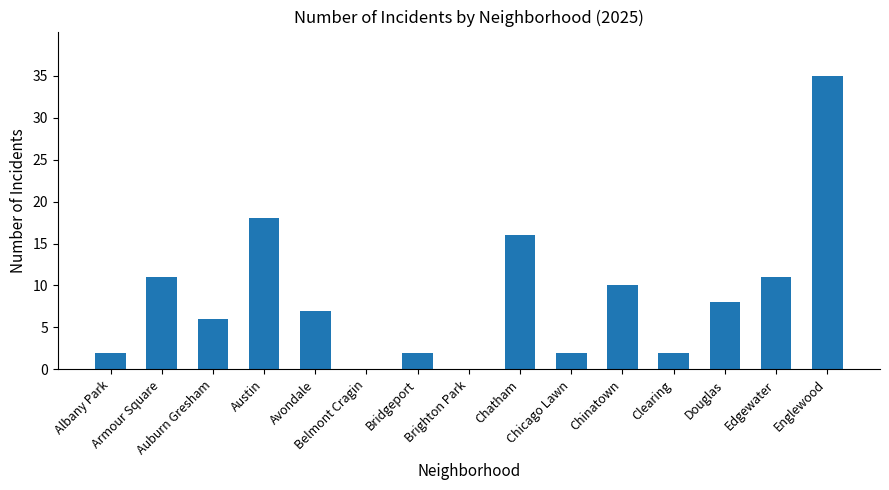

How many series are shown in this chart?

1